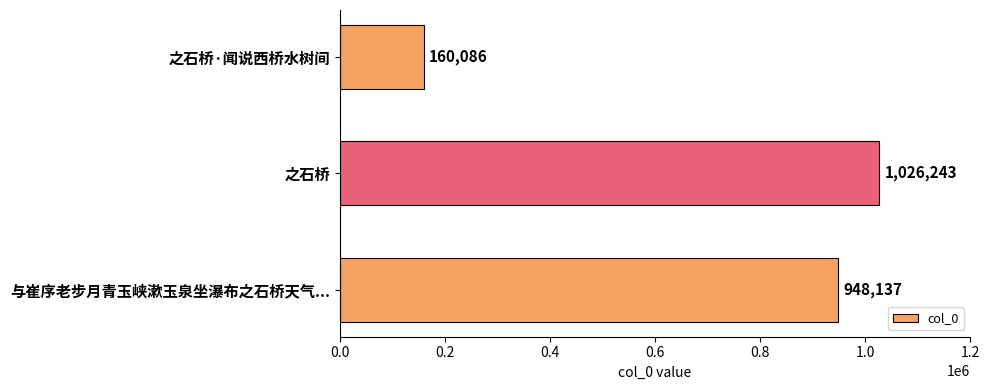

Is it true that the value at 之石桥 is 1026243?

True